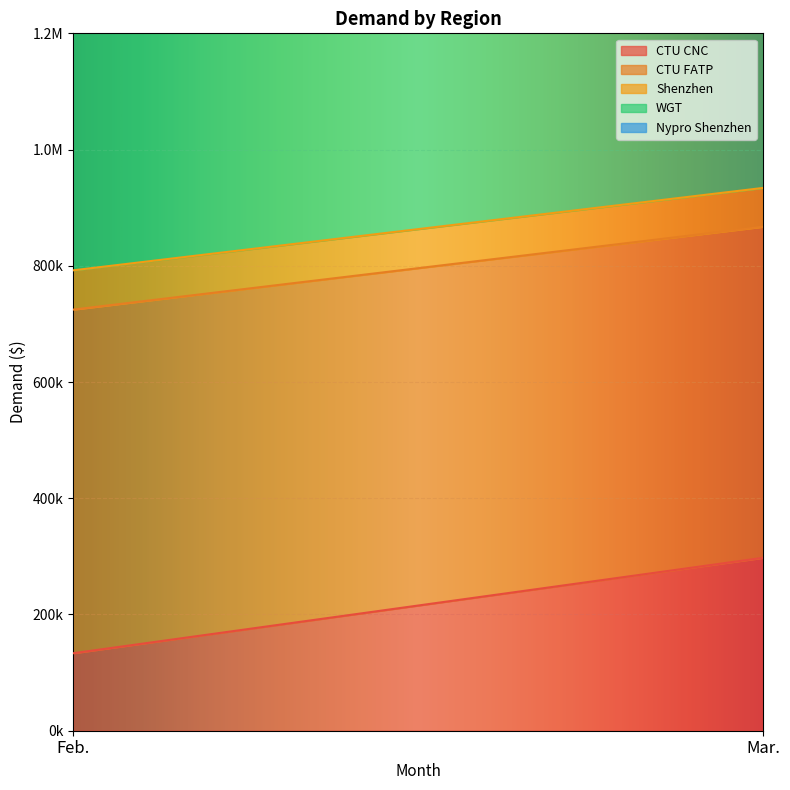

What are all the series names shown in the legend?

CTU CNC, CTU FATP, Shenzhen, WGT, Nypro Shenzhen